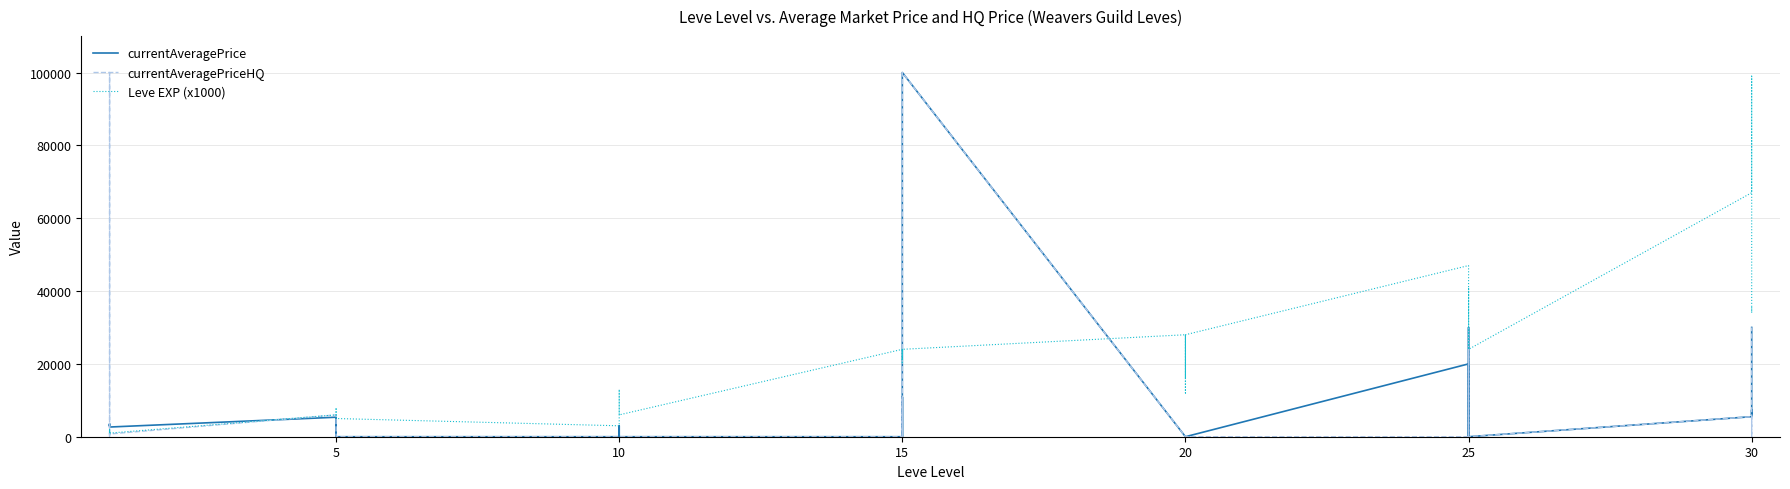

Which series has the largest total across all categories?

Leve EXP (x1000)